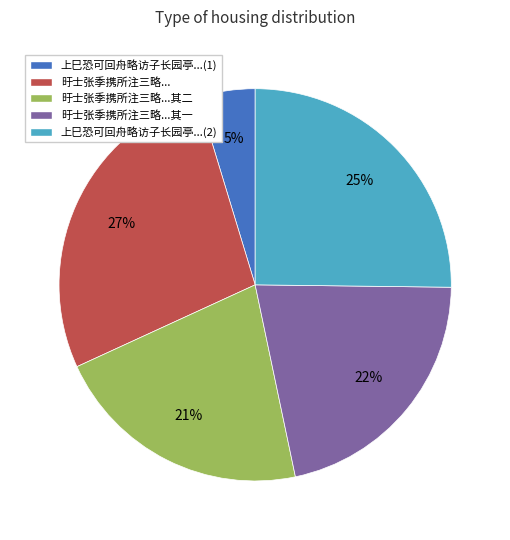

Which slice is the smallest?

上巳恐可回舟略访子长园亭...(1)